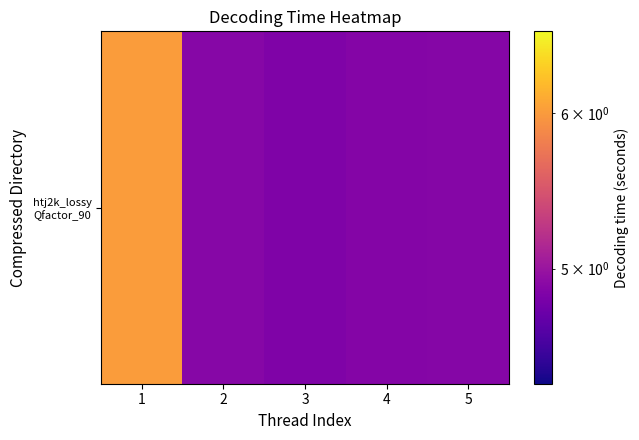

True or false: the data shows 4.9 at 3.

True